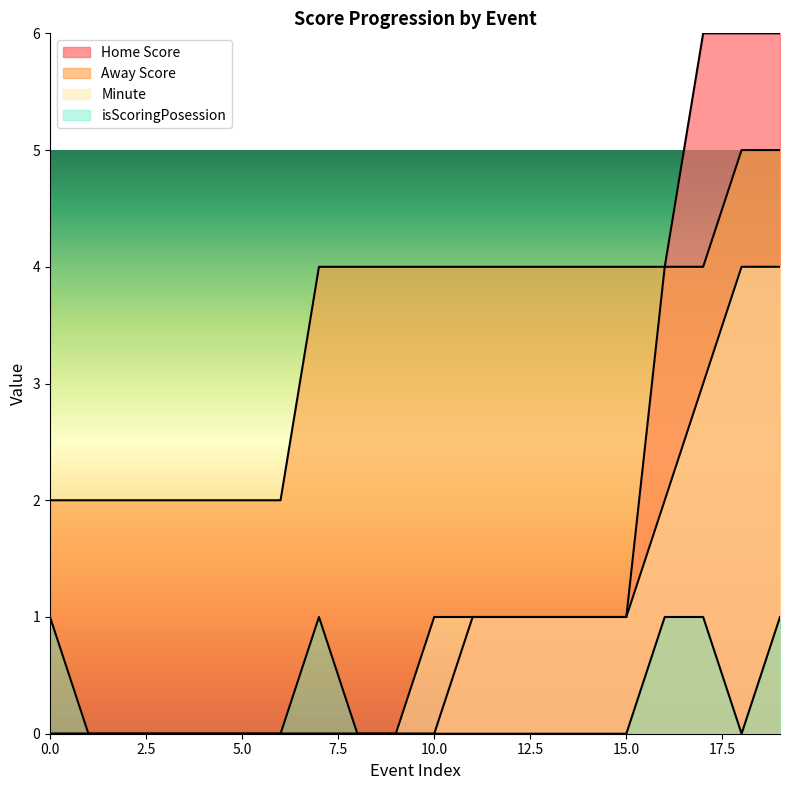

Reading left to right, extract all data points from this chart.

Home Score: 0	0	0	0	0	0	0	0	0	0	0	1	1	1	1	1	4	6	6	6
Away Score: 2	2	2	2	2	2	2	4	4	4	4	4	4	4	4	4	4	4	5	5
Minute: 0	0	0	0	0	0	0	0	0	0	1	1	1	1	1	1	2	3	4	4
isScoringPosession: 1	0	0	0	0	0	0	1	0	0	0	0	0	0	0	0	1	1	0	1